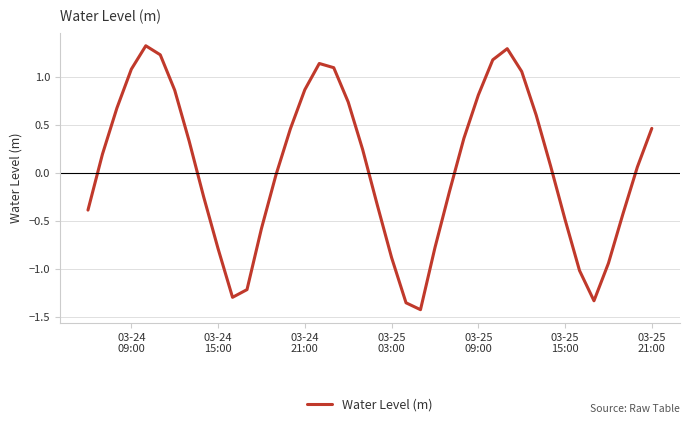

What is the smallest value displayed?

-1.4